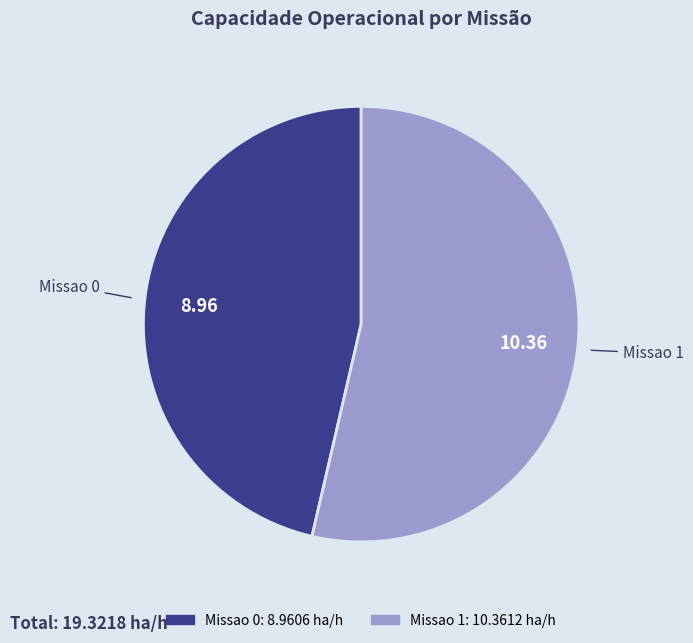

How many slices are in this pie chart?

2